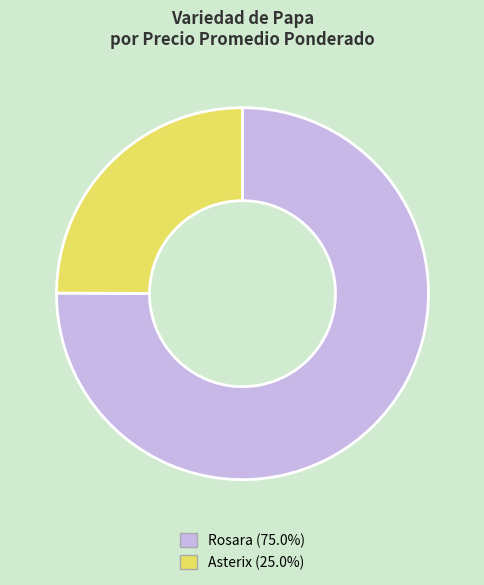

What is the largest slice in the pie chart?

Rosara